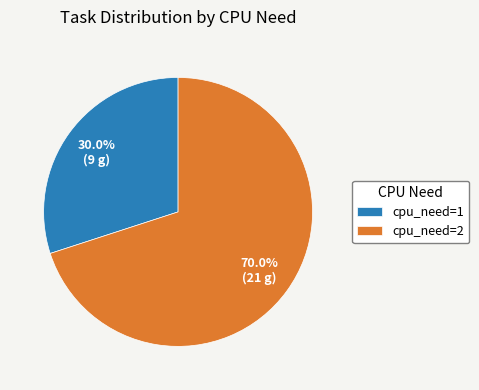

What percentage is the cpu_need=1 slice, to the nearest percent?

30%